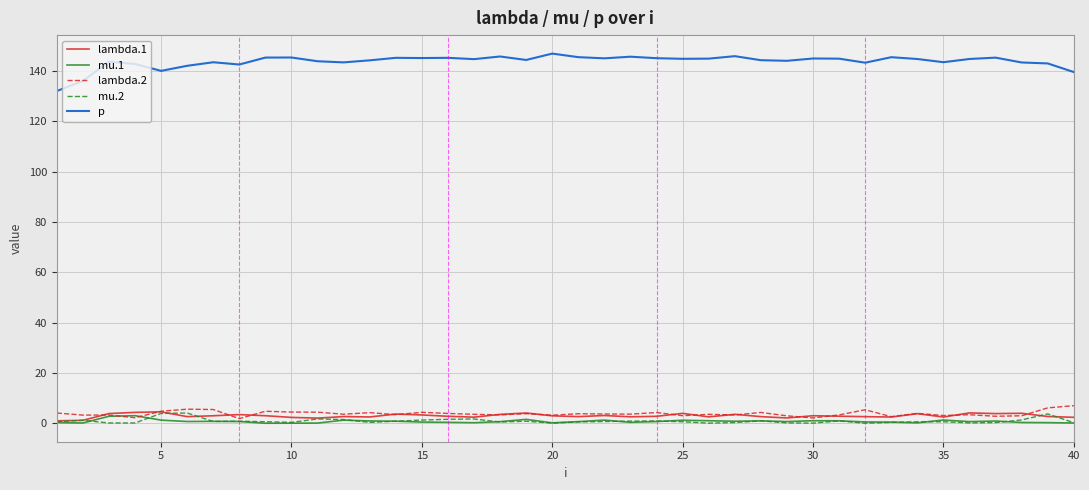

Which series has the largest range (max minus min)?

p